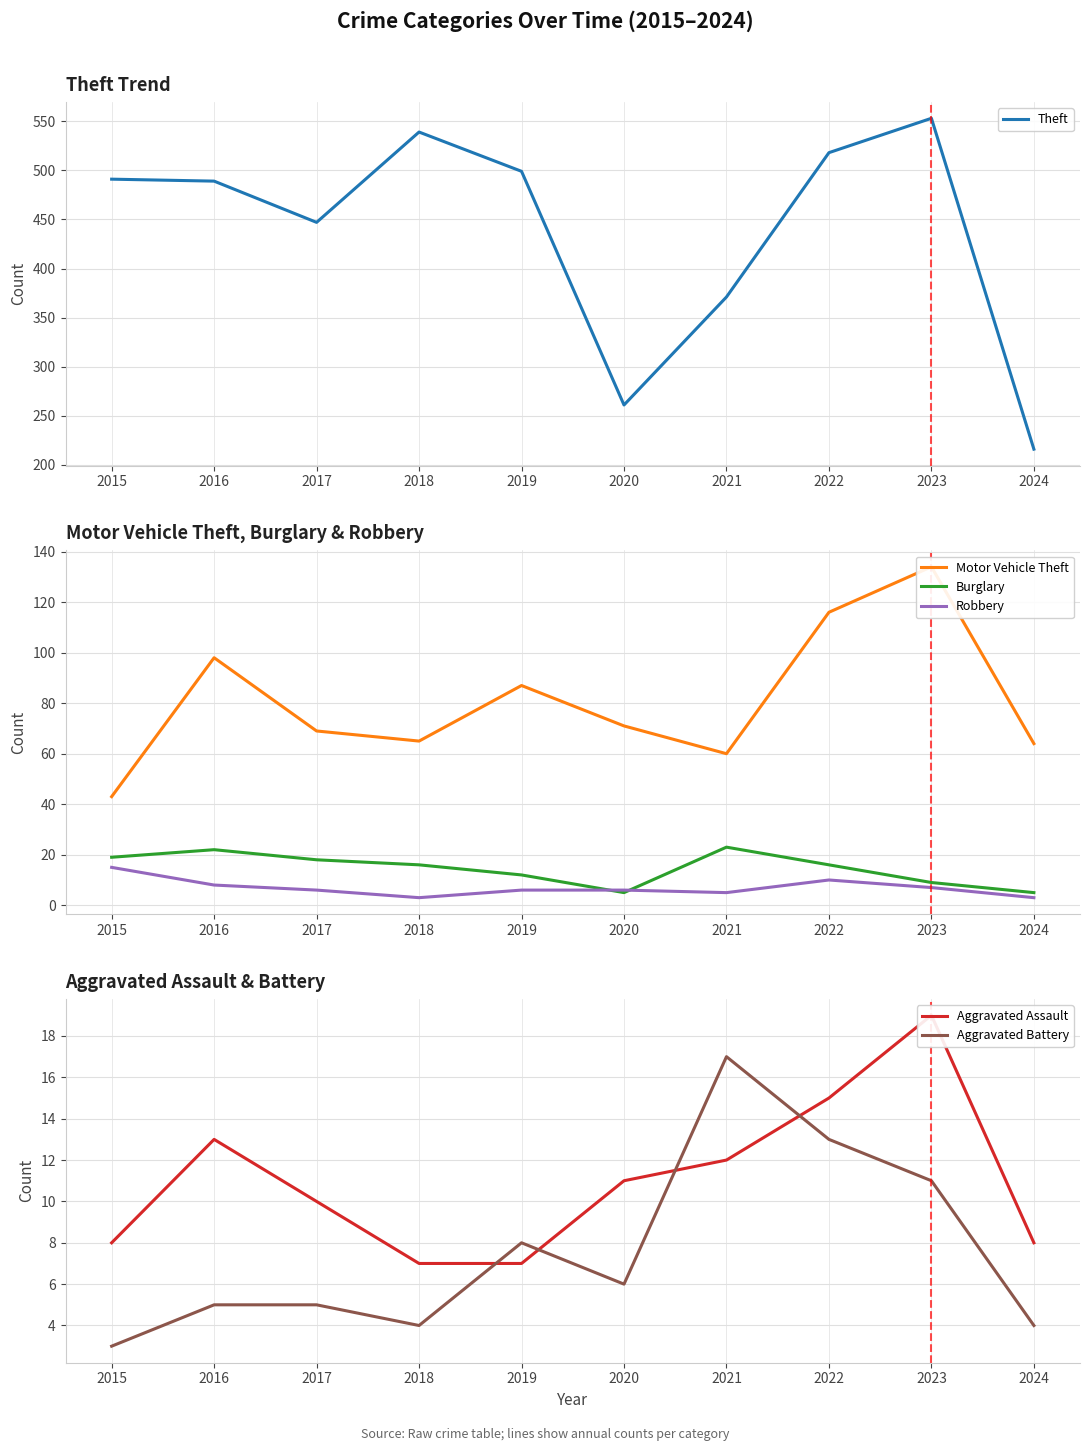

True or false: Motor Vehicle Theft and Burglary intersect in this chart.

False